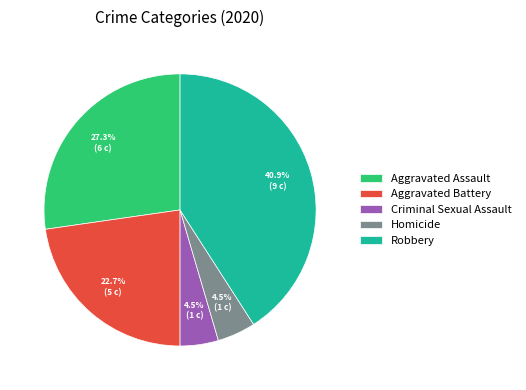

To the nearest percent, what is the difference between the Aggravated Assault and Robbery slice percentages?

14%